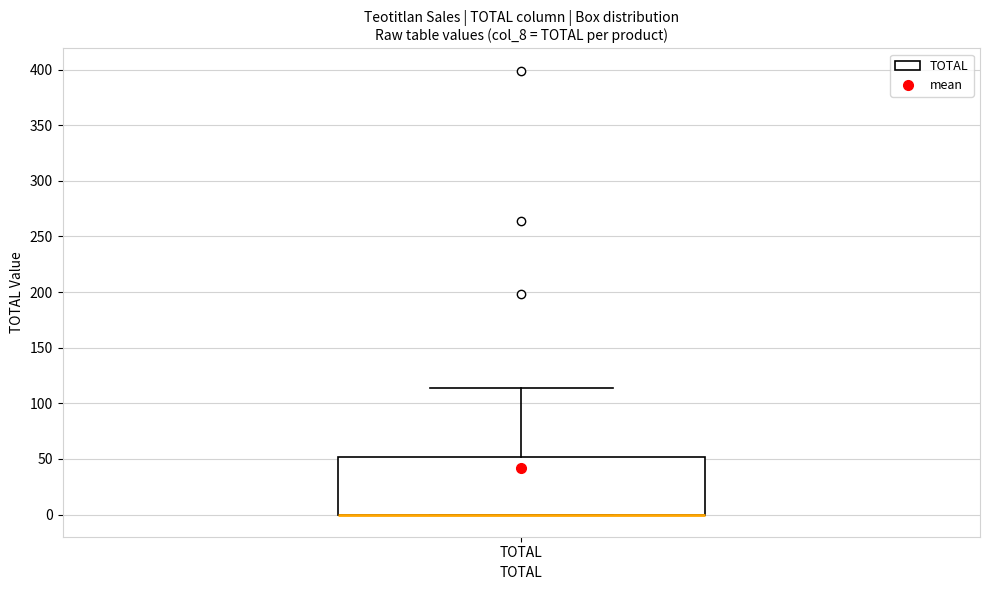

Read this box plot against the y-axis: the position of the median line, the range covered by the box, and the ends of both whiskers. The values are not printed on the chart, so give them approximately, as read against the axis.

median 0 (drawn on the box's lower edge), box 0 to 50, whiskers 0 to 115